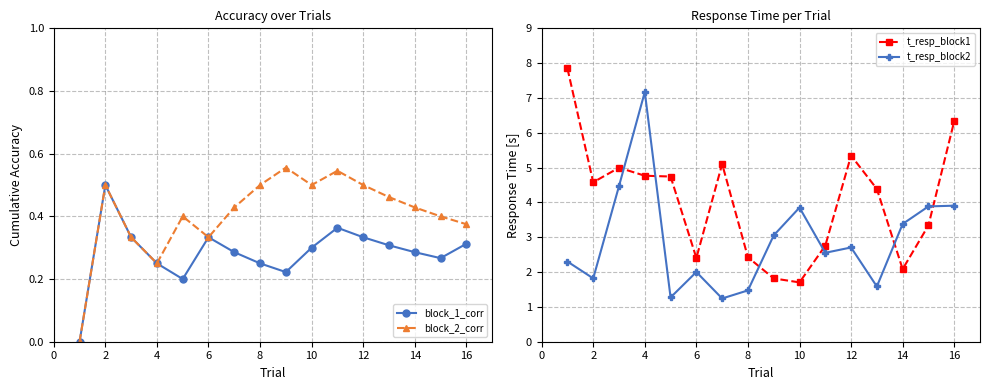

True or false: t_resp_block2 has a value of 2.0 at 6.

True